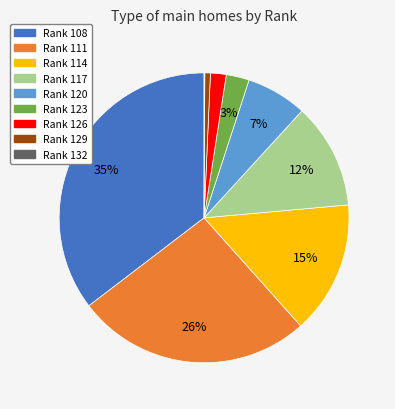

To the nearest percent, what is the average slice percentage?

11%